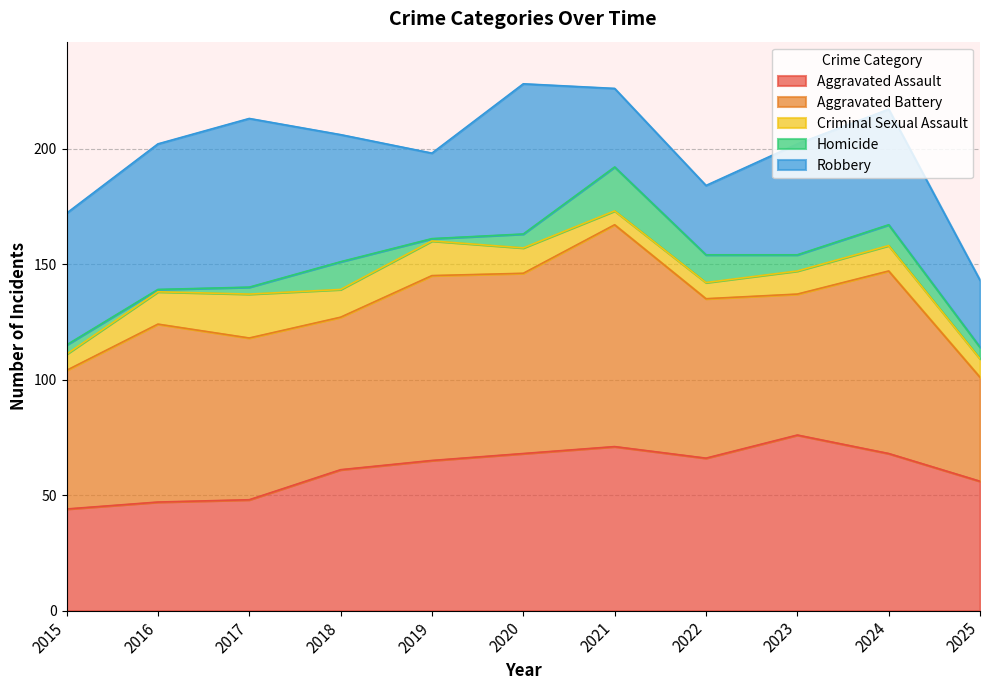

What is the value of the Aggravated Battery point at the 2nd from the left?

77